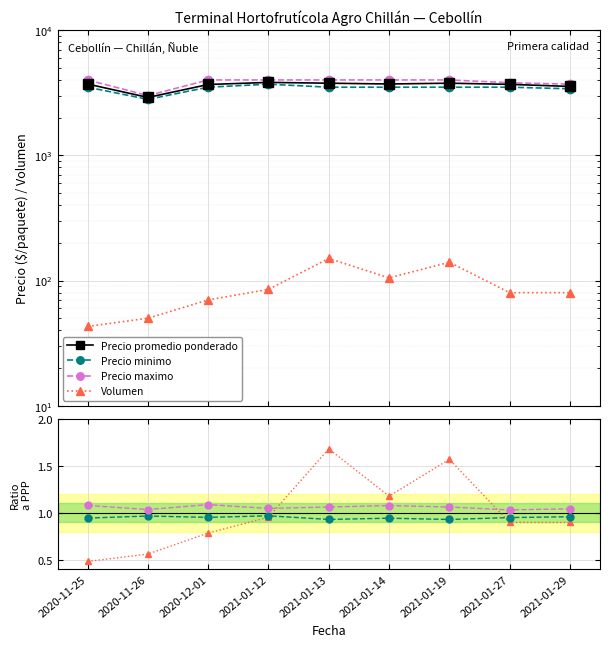

At how many categories does at least one series exceed 142?

9